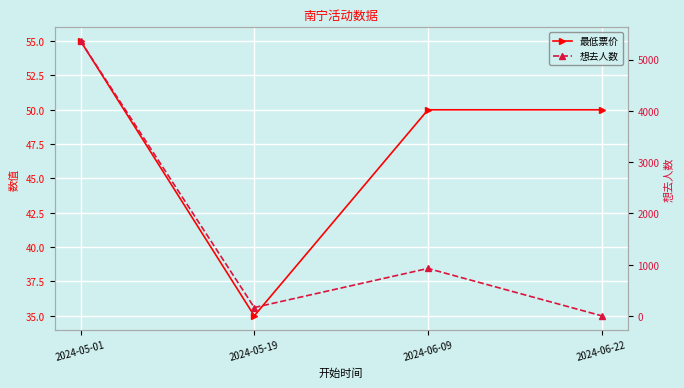

What is the value of the 最低票价 point at the 3rd from the left?

50